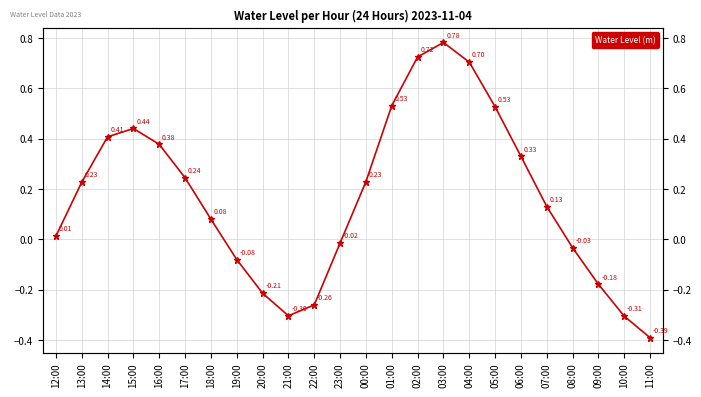

Reading left to right, list all the values displayed in this chart.

12:00=0.0	13:00=0.2	14:00=0.4	15:00=0.4	16:00=0.4	17:00=0.2	18:00=0.1	19:00=-0.1	20:00=-0.2	21:00=-0.3	22:00=-0.3	23:00=-0.0	00:00=0.2	01:00=0.5	02:00=0.7	03:00=0.8	04:00=0.7	05:00=0.5	06:00=0.3	07:00=0.1	08:00=-0.0	09:00=-0.2	10:00=-0.3	11:00=-0.4